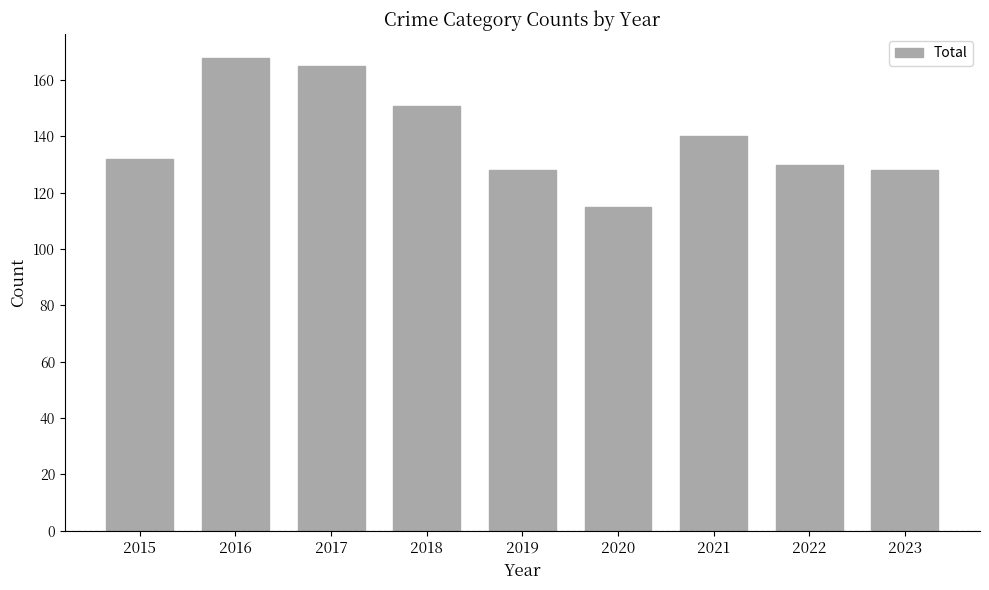

What is the maximum value shown in the chart?

168